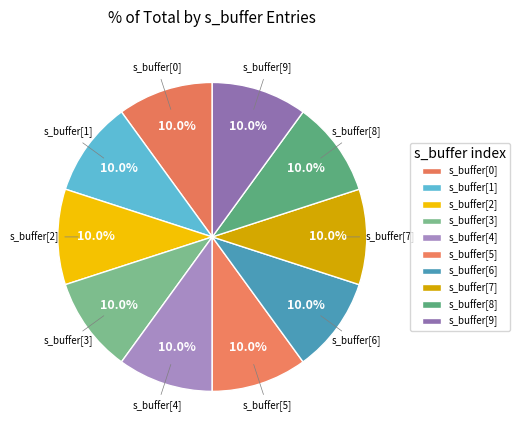

How many slices are in this pie chart?

10